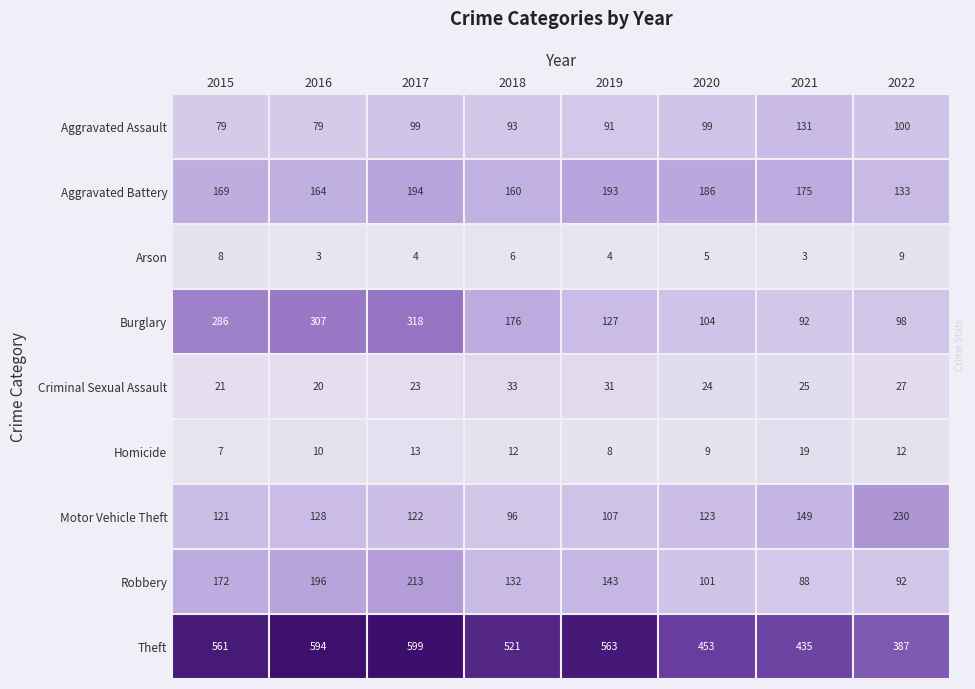

How many distinct data groups are displayed?

9